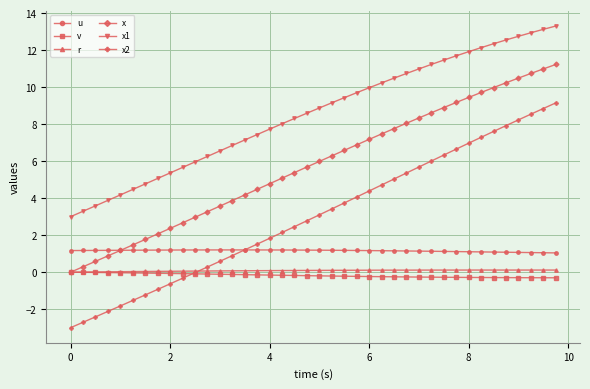

Which series has the largest range (max minus min)?

x2